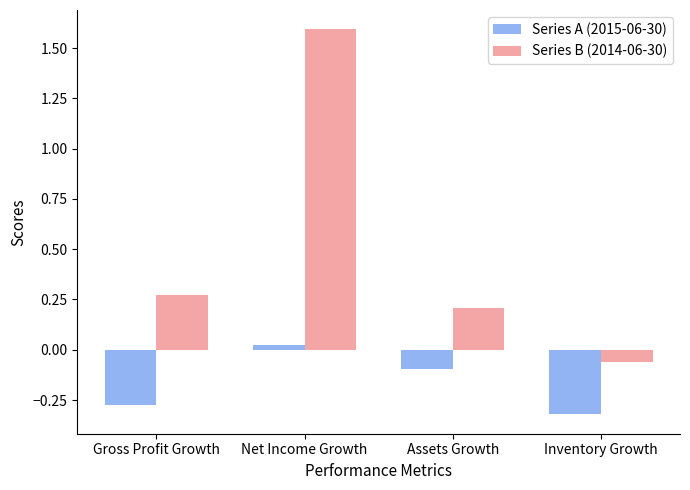

What position from the right is Net Income Growth?

3